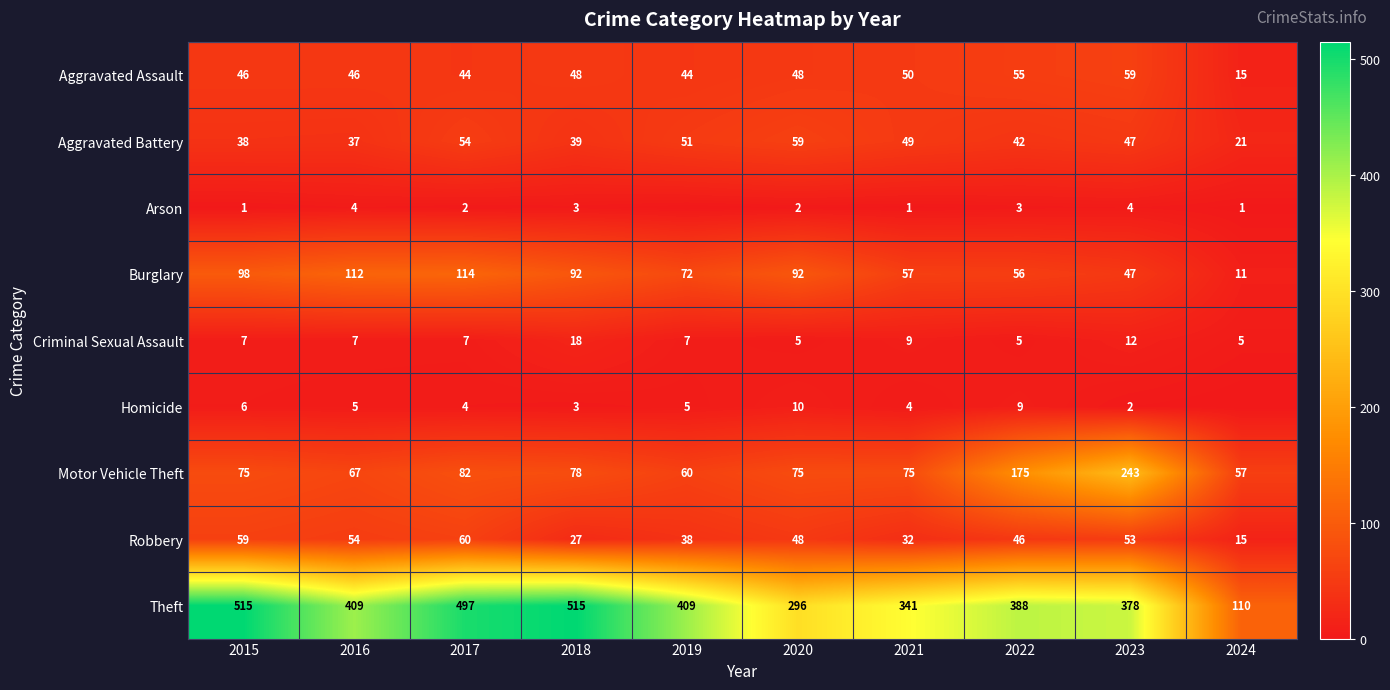

Which series changed the most between 2018 and 2022?

Theft